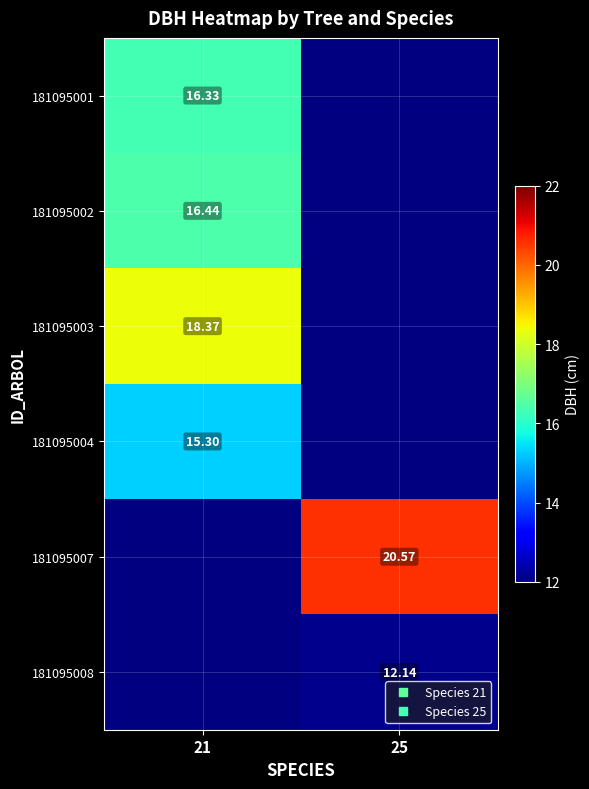

What is the difference between the maximum and minimum values in the 181095001 series?

16.3